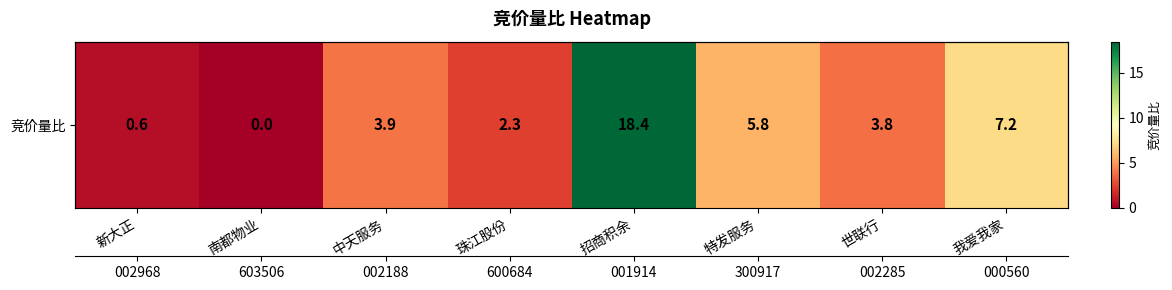

How many values are above zero?

7